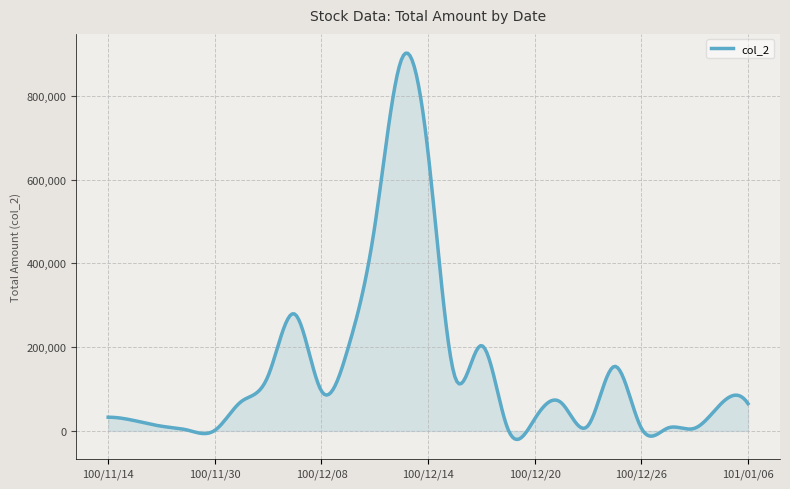

True or false: there are more than 1 points higher than both neighbors.

True